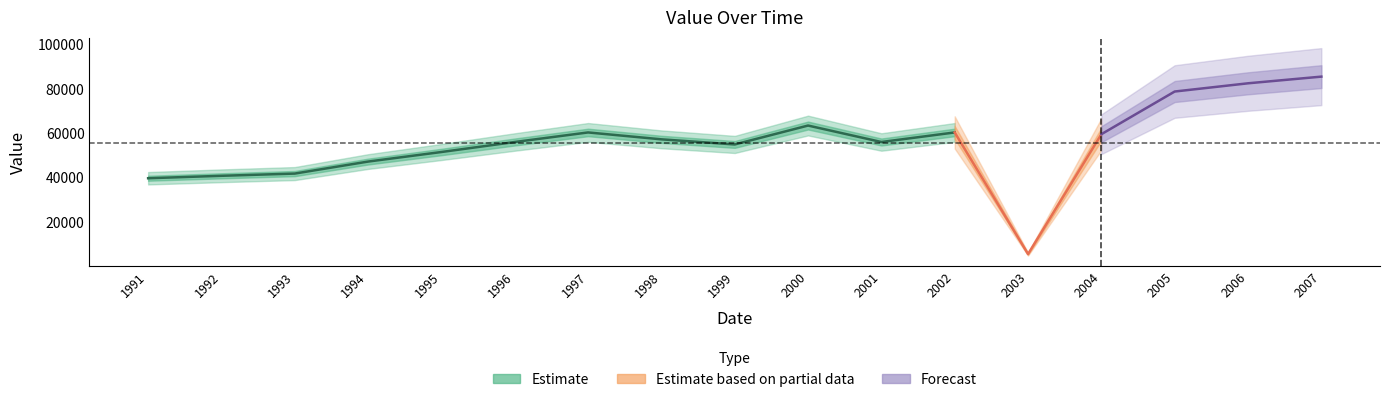

Approximately how many times larger is the value at 2002 compared to 1992?

1.5